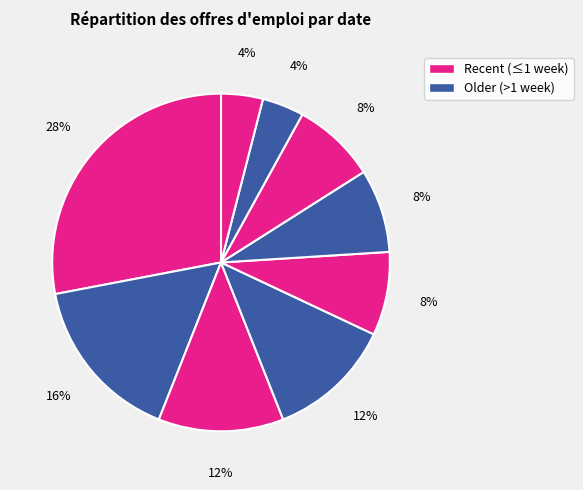

How many segments does this pie chart have?

9